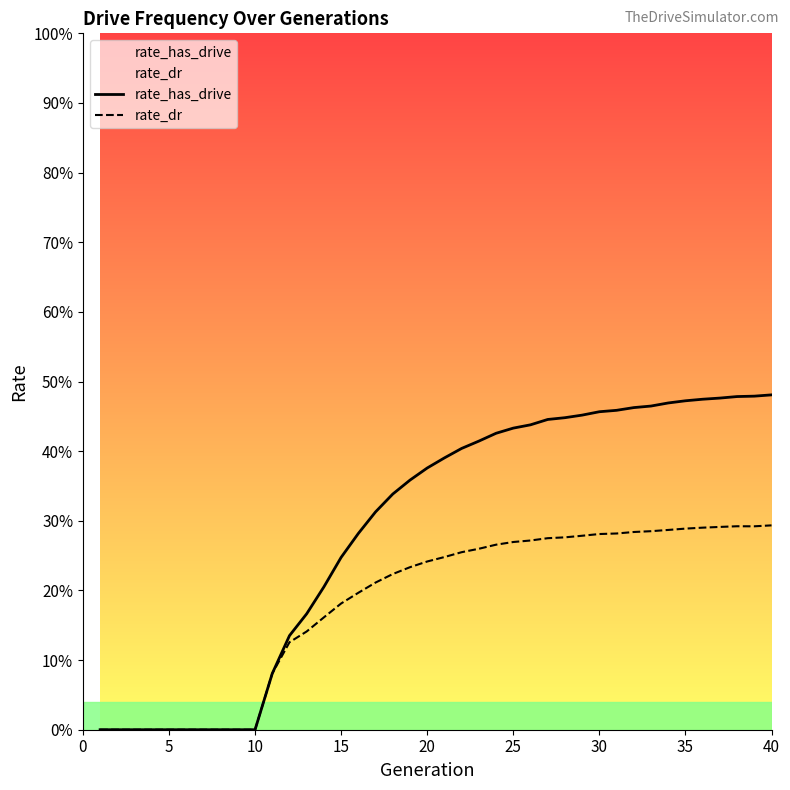

Is it true that rate_dr equals 0.0 at 10?

False